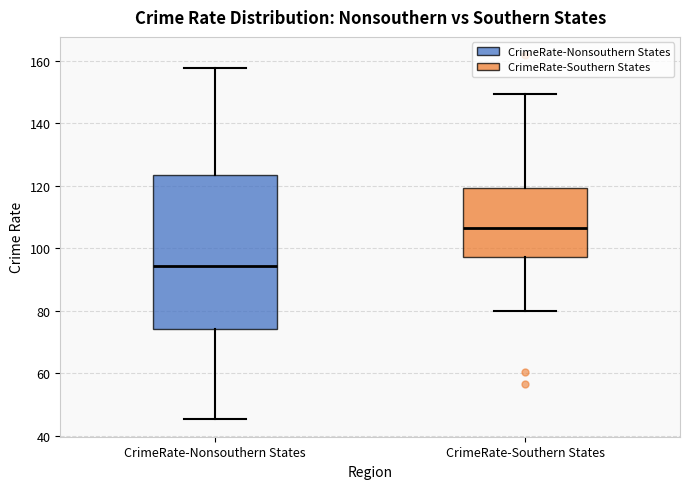

Which box's median line is the lowest?

CrimeRate-Nonsouthern States